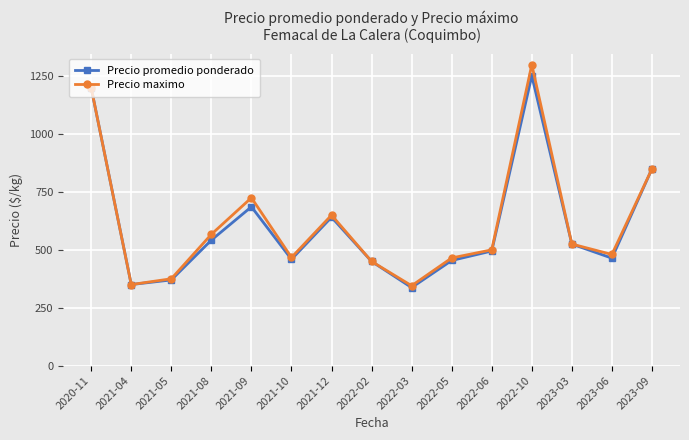

True or false: Precio maximo has more than 2 interior local peaks.

True